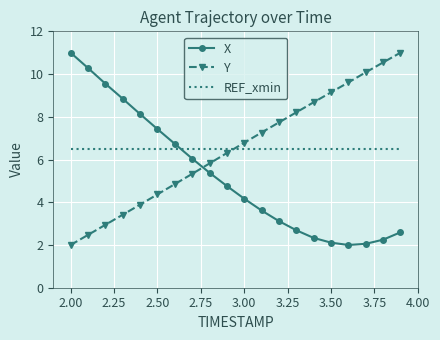

What is the lowest value of the X series?

2.0